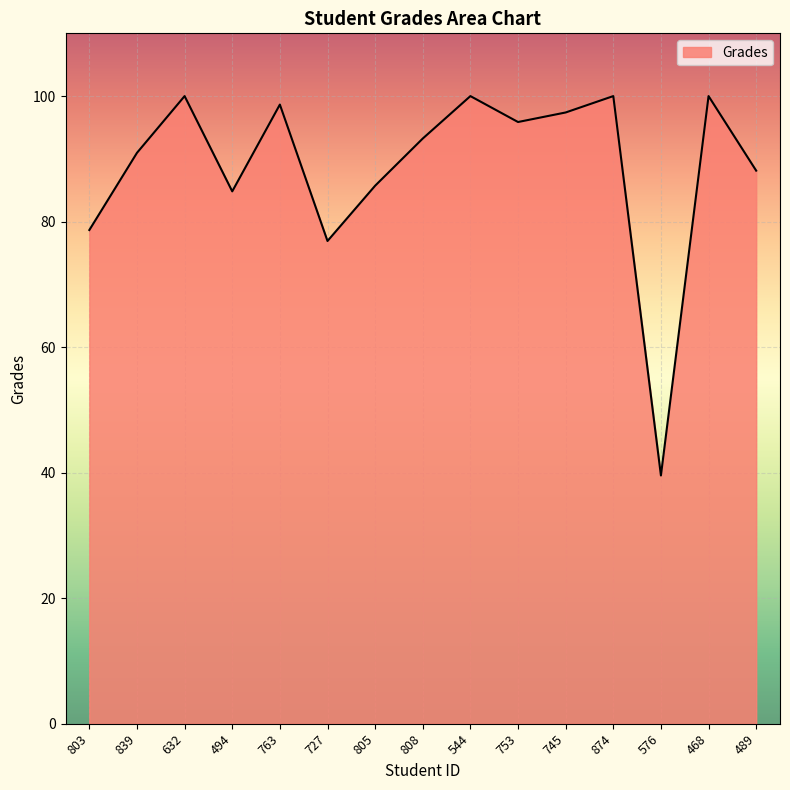

The value at 808 is 43.2. True or false?

False